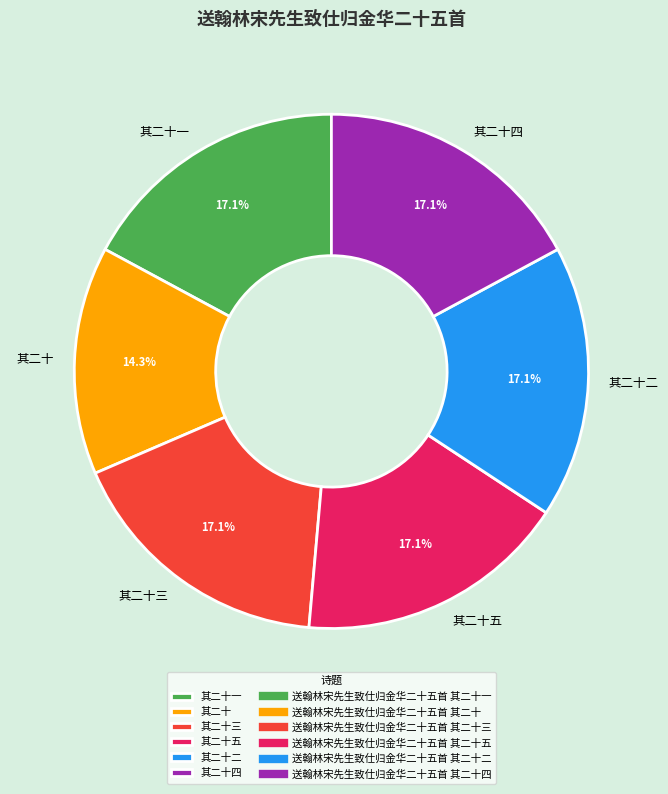

Count the number of slices in the pie.

6